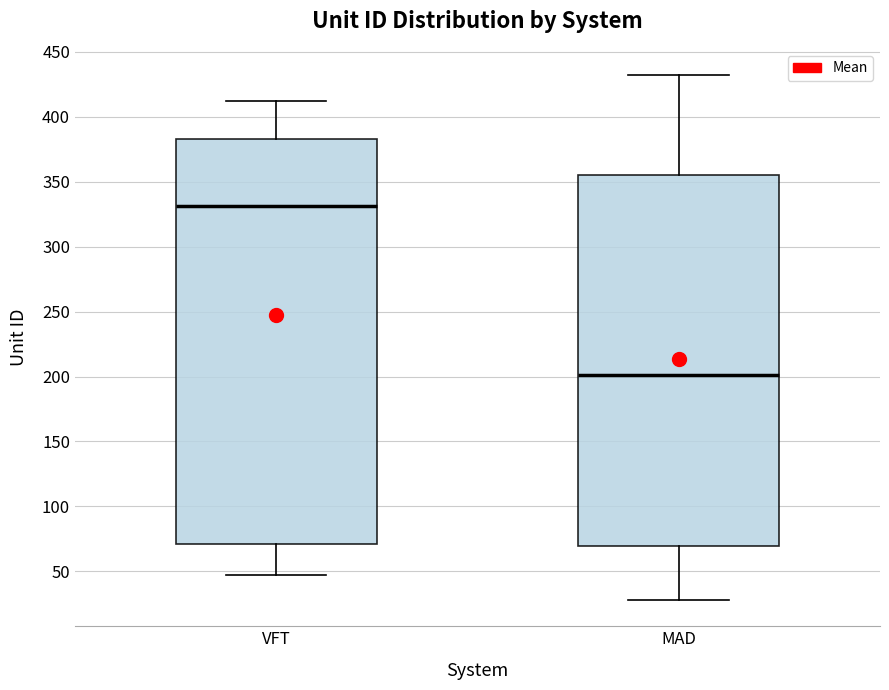

Reading left to right, transcribe this box plot: for each box, give where its median line is, the range the box spans, and where its two whiskers end, as read against the y-axis. The values are not printed on the chart, so give them approximately, as read against the axis.

VFT: median 330, box 70 to 385, whiskers 45 to 410
MAD: median 200, box 70 to 355, whiskers 30 to 430